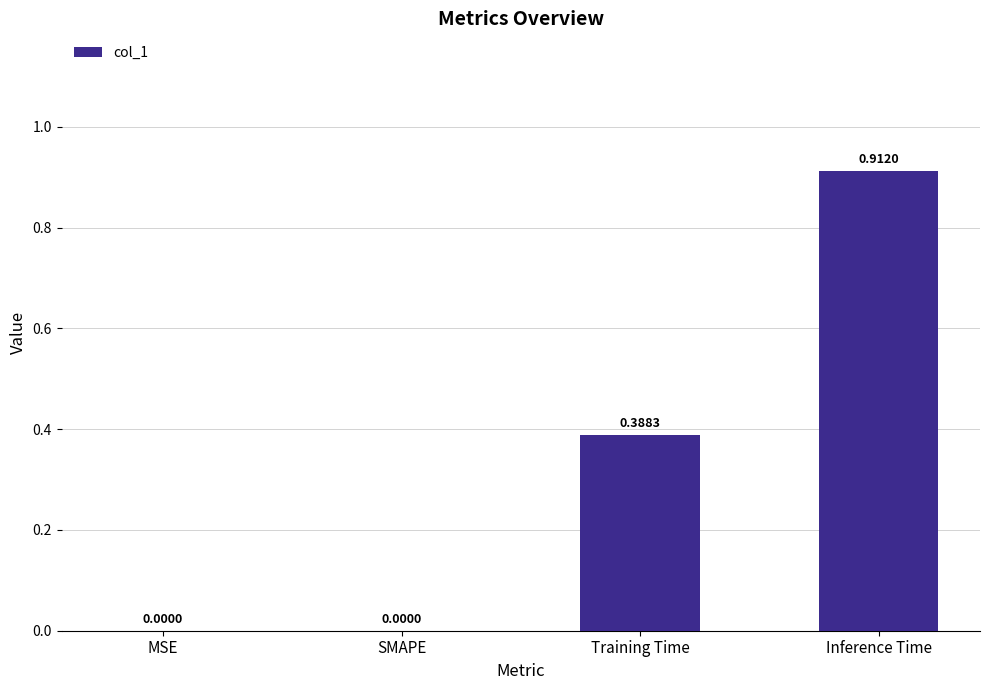

The value at MSE is 0.0. True or false?

True